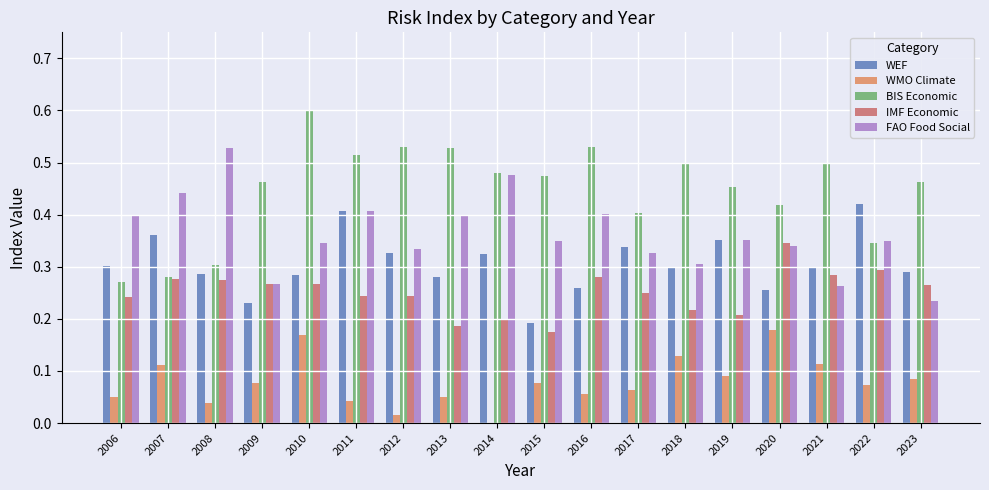

Which series has the largest total across all categories?

BIS Economic